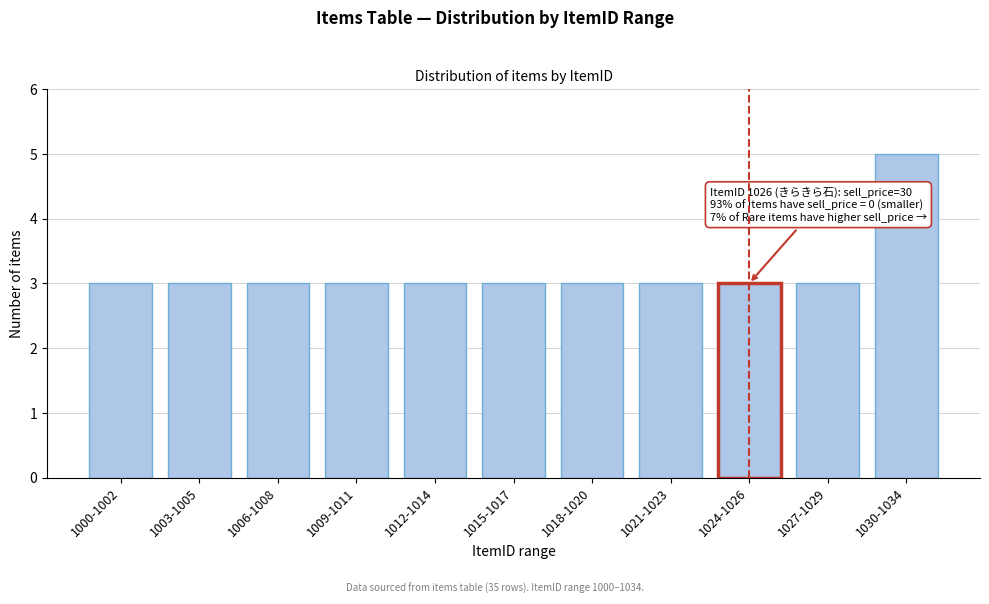

Reading left to right, what are all the values shown in this chart?

1000-1002=3	1003-1005=3	1006-1008=3	1009-1011=3	1012-1014=3	1015-1017=3	1018-1020=3	1021-1023=3	1024-1026=3	1027-1029=3	1030-1034=5